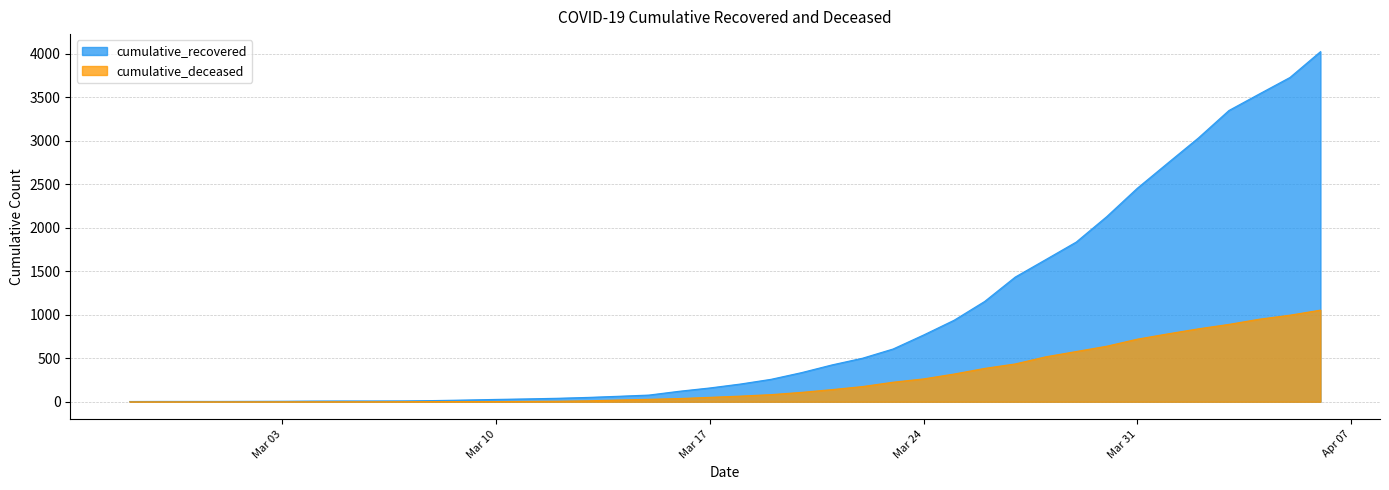

What are all the series names shown in the legend?

cumulative_recovered, cumulative_deceased